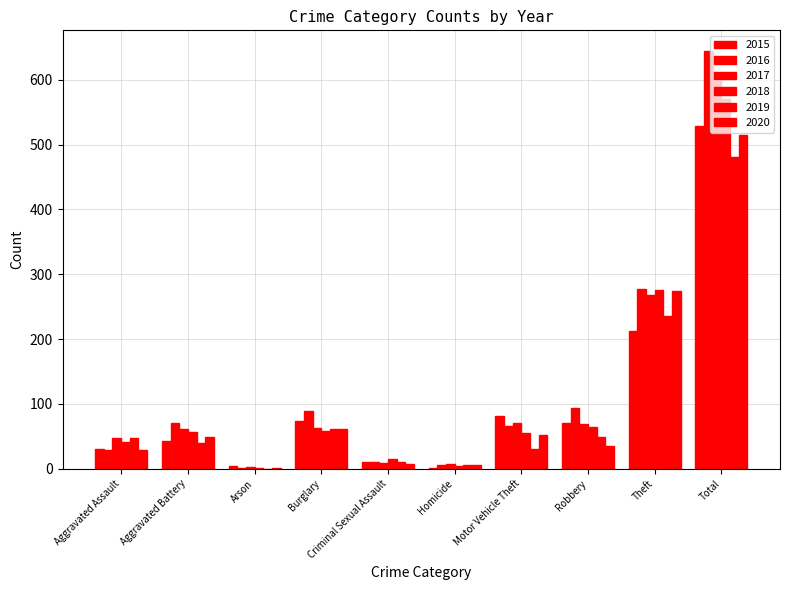

Count the number of categories in the chart.

10